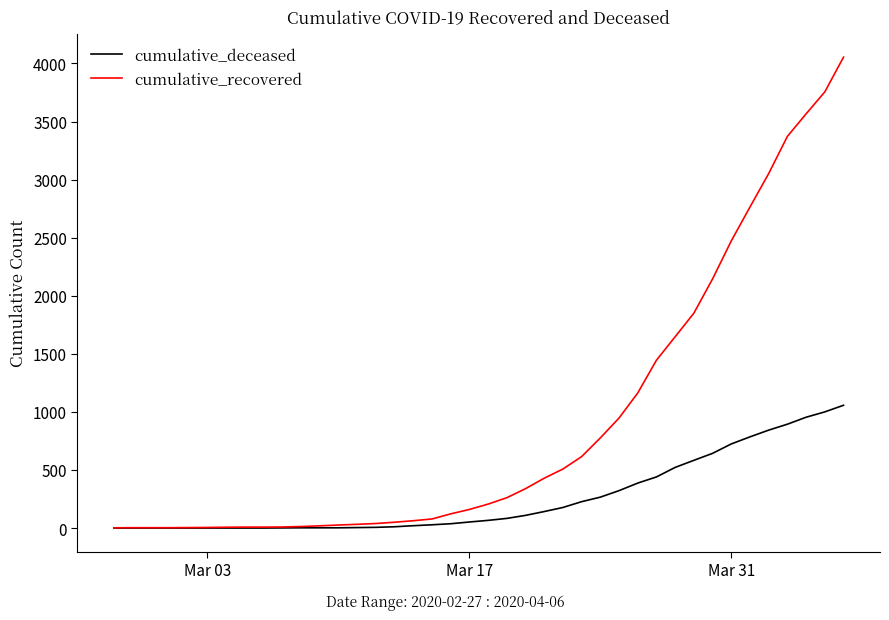

List the series in order of their overall mean, lowest first.

cumulative_deceased, cumulative_recovered